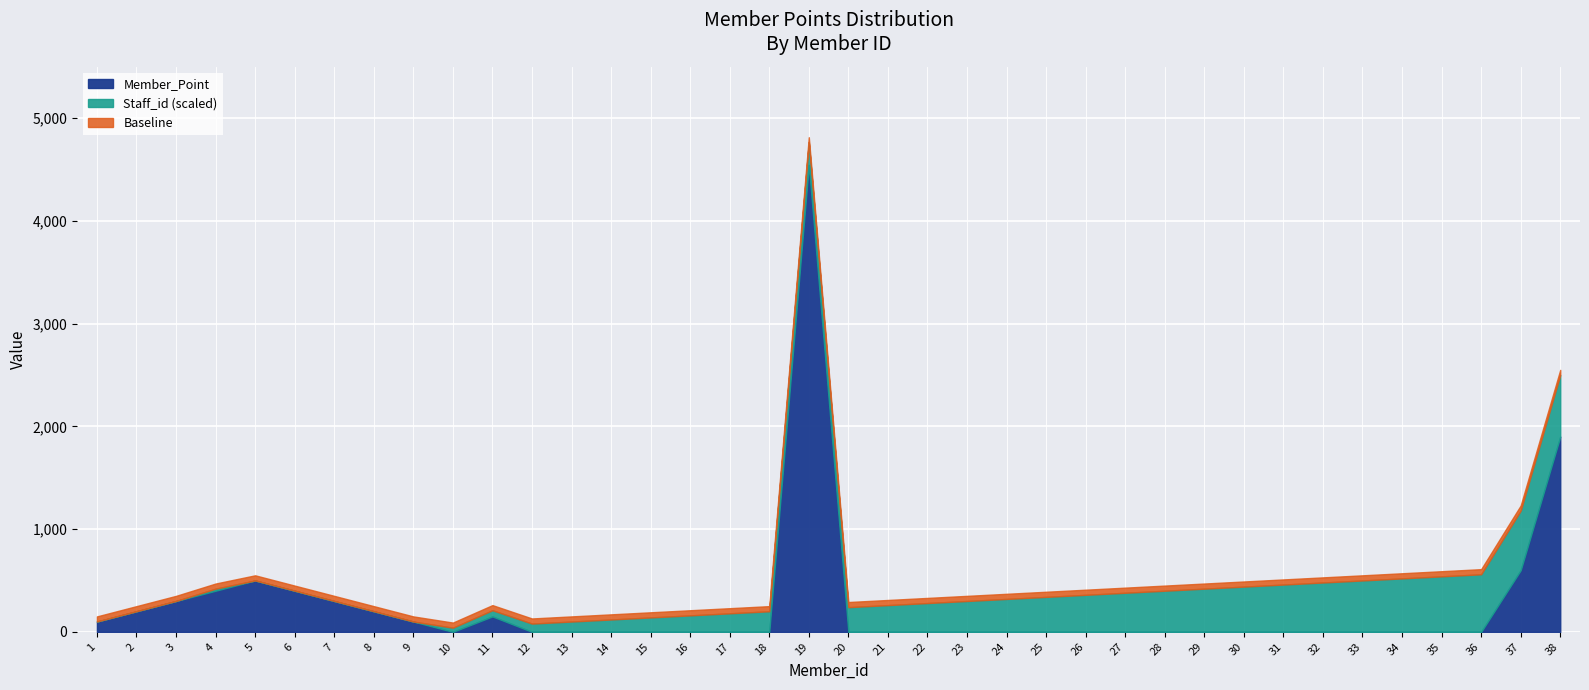

Which series has the largest total across all categories?

Member_Point